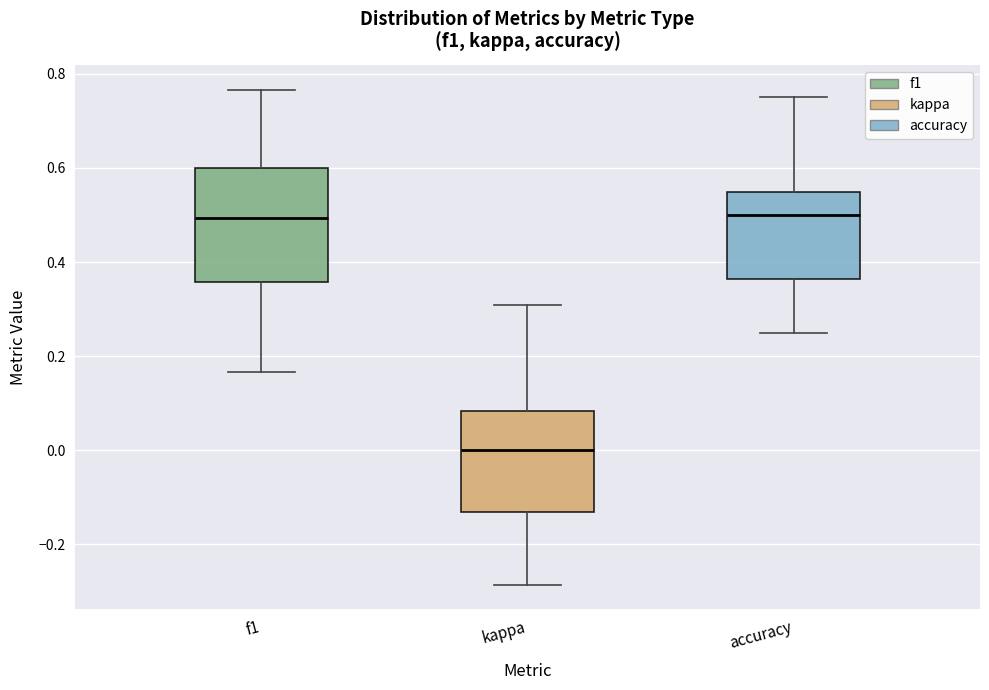

Comparing the boxes themselves (not the whiskers), which one is the tallest?

f1